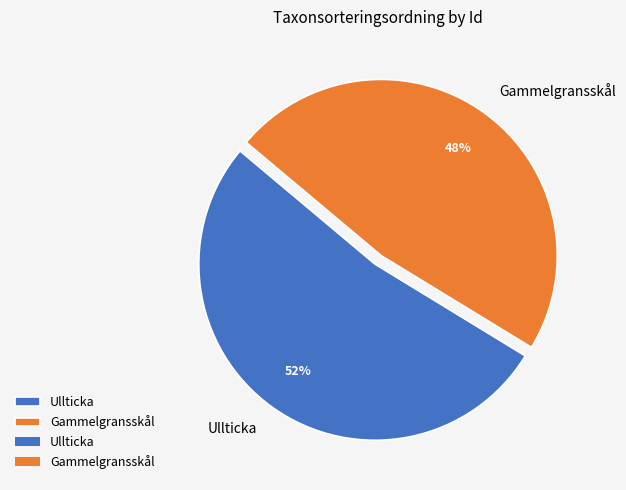

Between Gammelgransskål and Ullticka, which is larger?

Ullticka